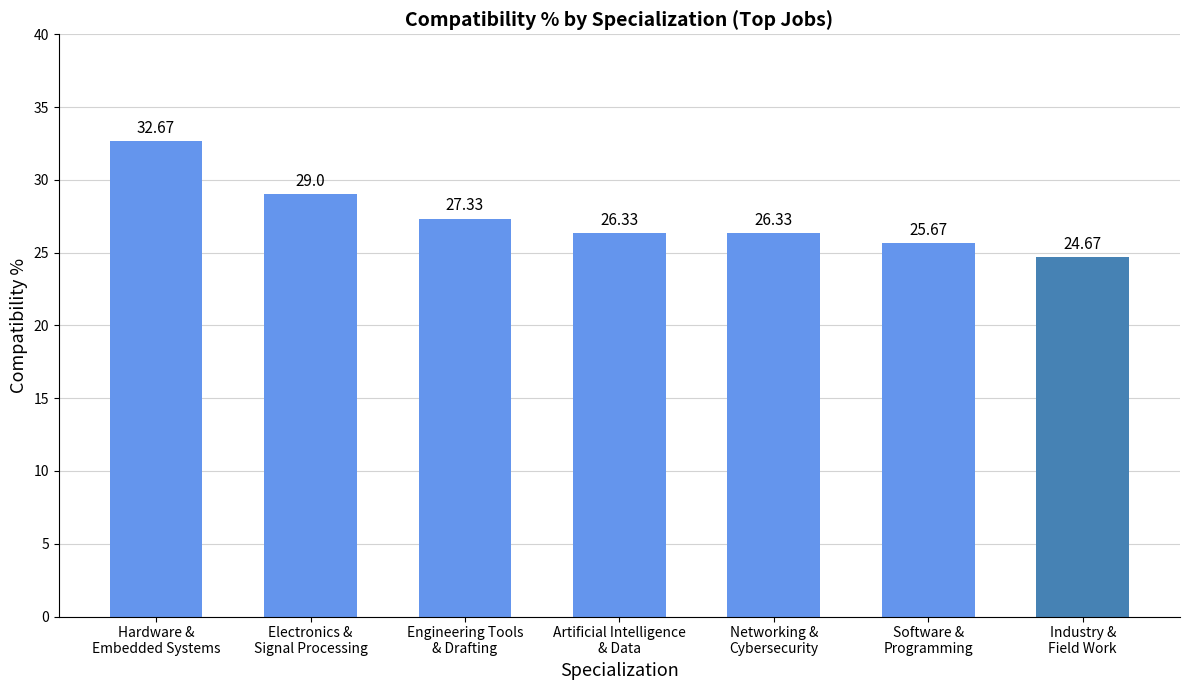

Is it true that the value at Industry &
Field Work is 10.4?

False